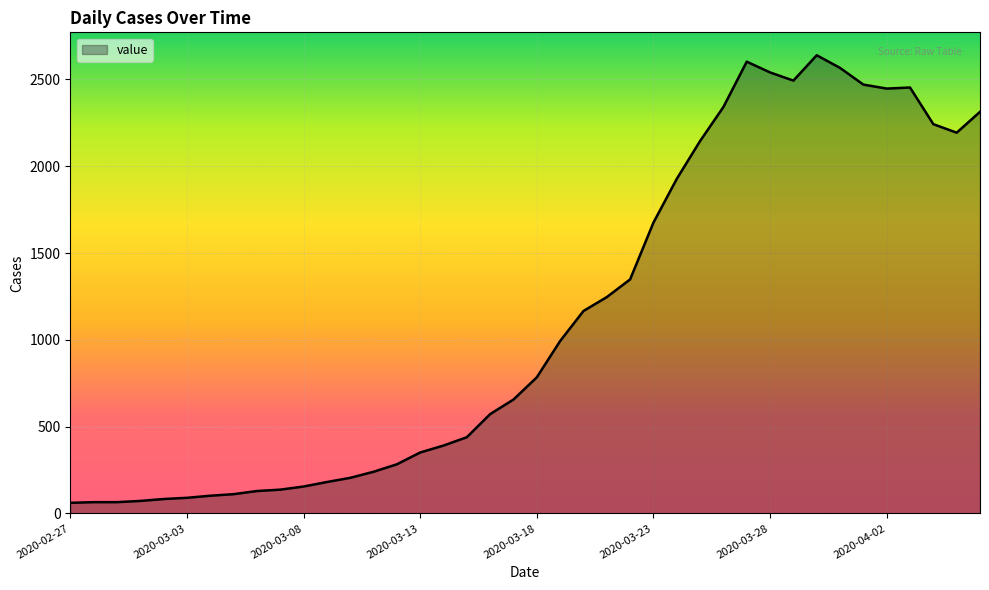

What is the difference between the maximum and minimum values?

2578